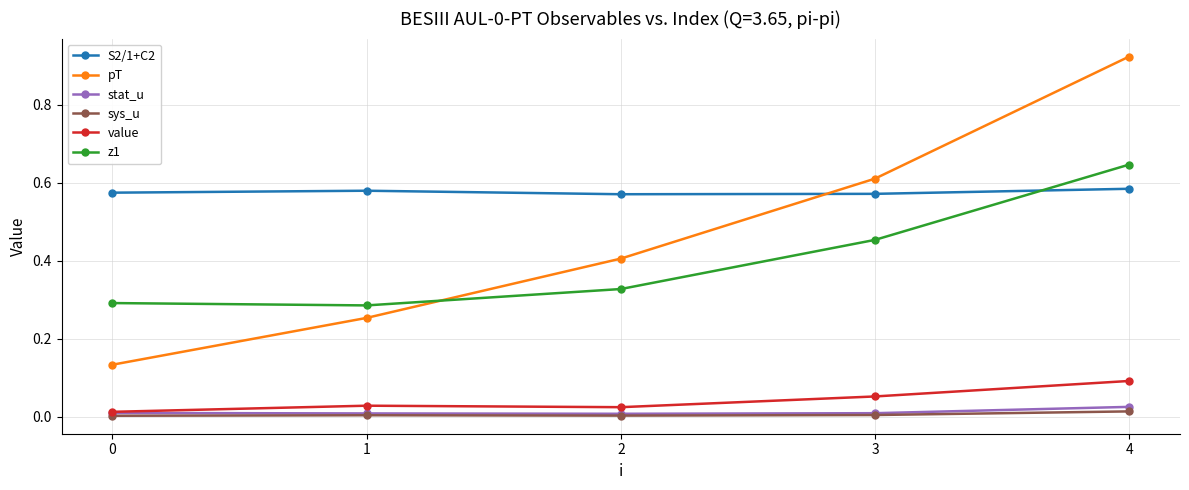

True or false: pT has more than 0 interior local peaks.

False